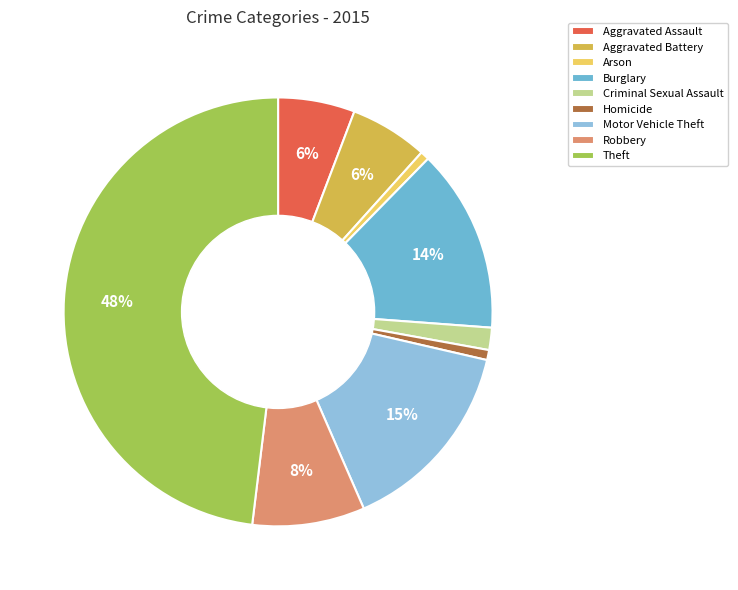

To the nearest percent, what percentage of the pie is Arson?

1%